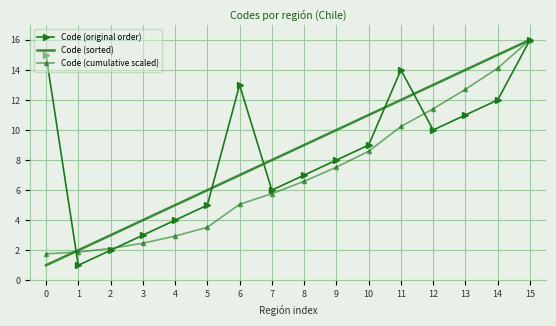

What is the spread (max minus min) of values at 7?

2.2